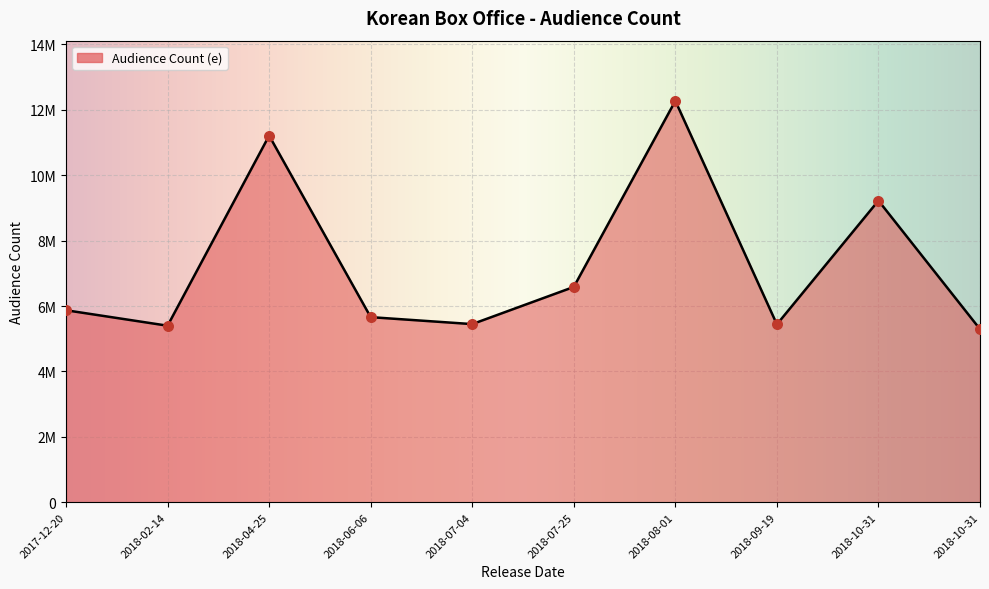

Which has a higher value, 2018-10-31 or 2018-06-06?

2018-06-06